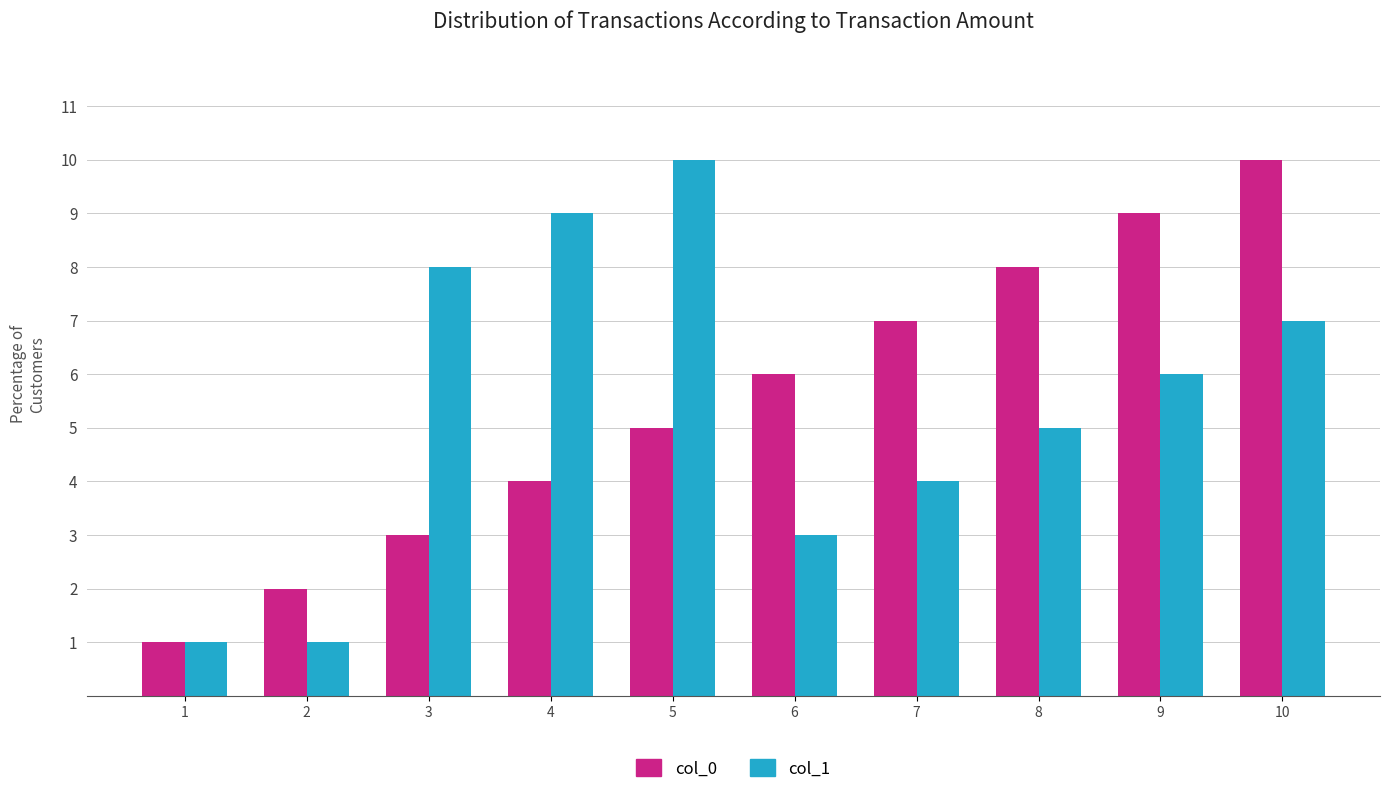

List the series in order of their overall mean, lowest first.

col_1, col_0